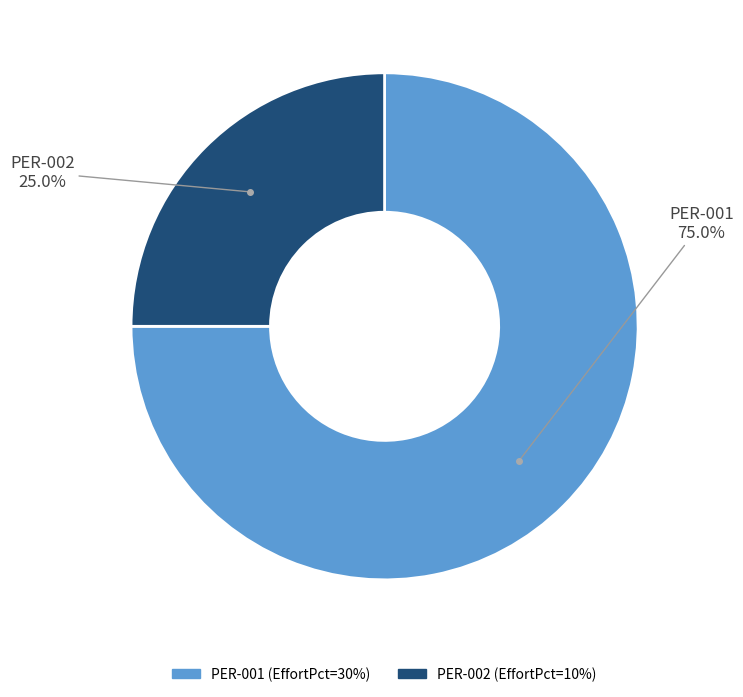

Does PER-001 account for over 50% of the chart?

Yes